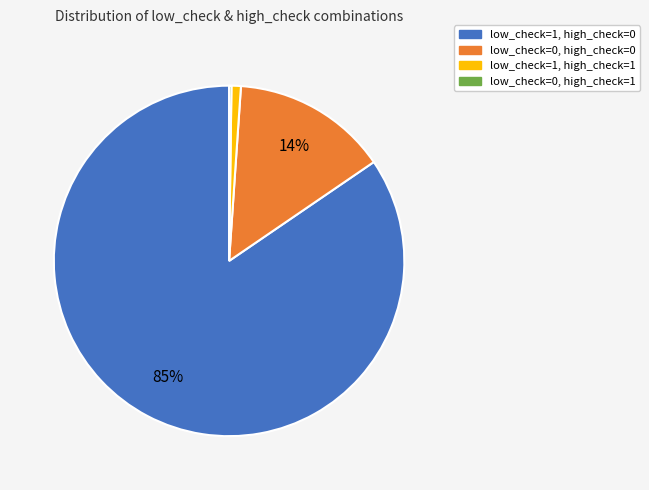

Which category has the biggest portion of the pie?

low_check=1, high_check=0